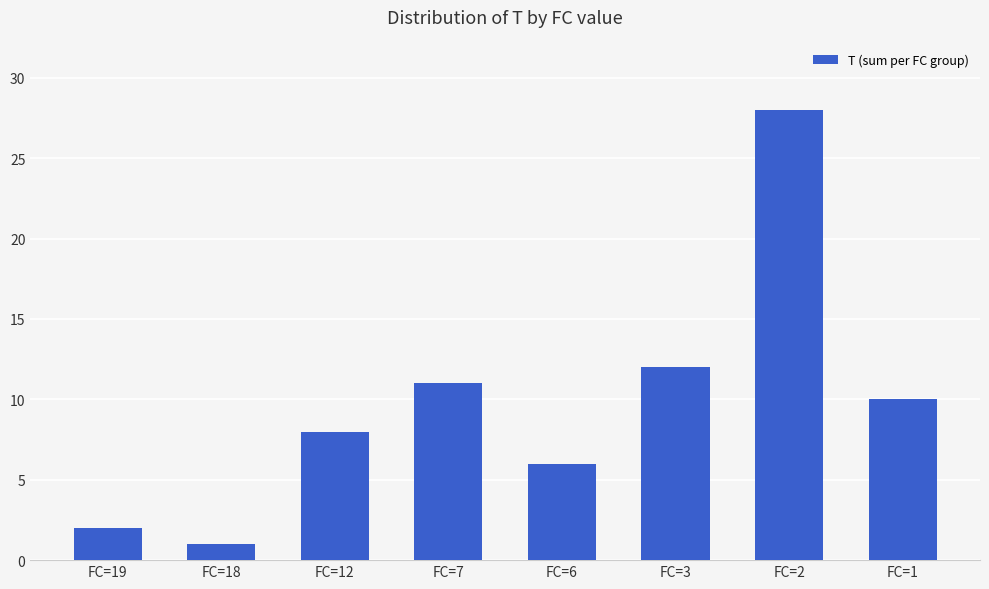

Reading right to left, what are all the values shown in this chart?

10	28	12	6	11	8	1	2